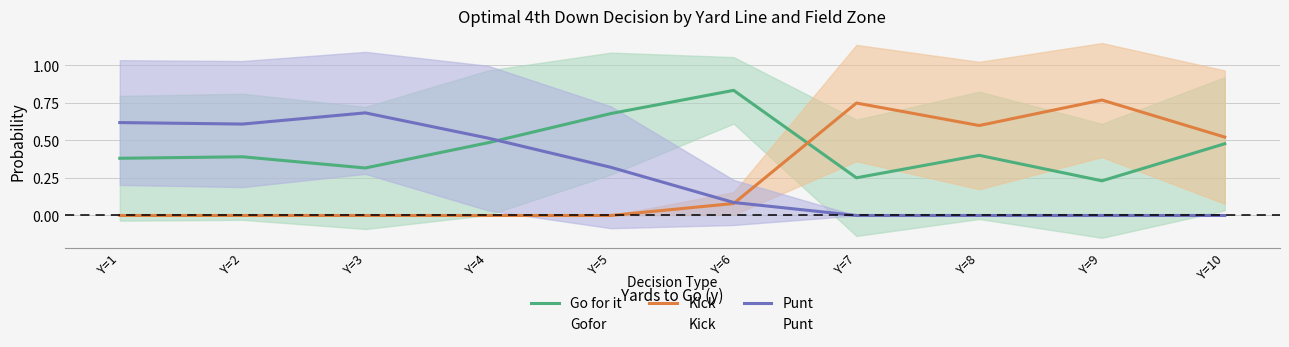

What is the value of the Kick point at the 6th from the left?

0.1